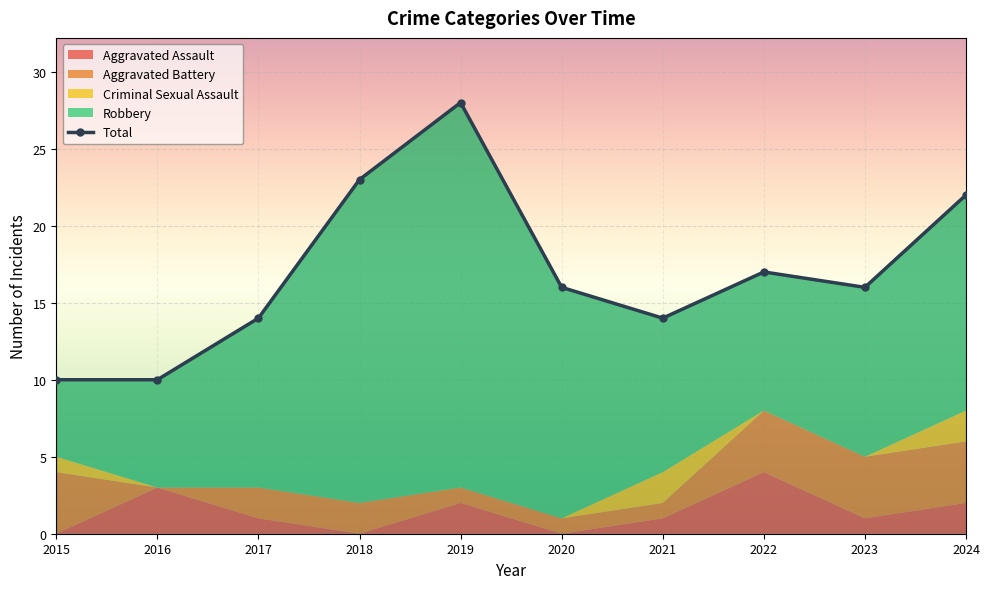

What is the change in value from 2016 to 2017?

+4